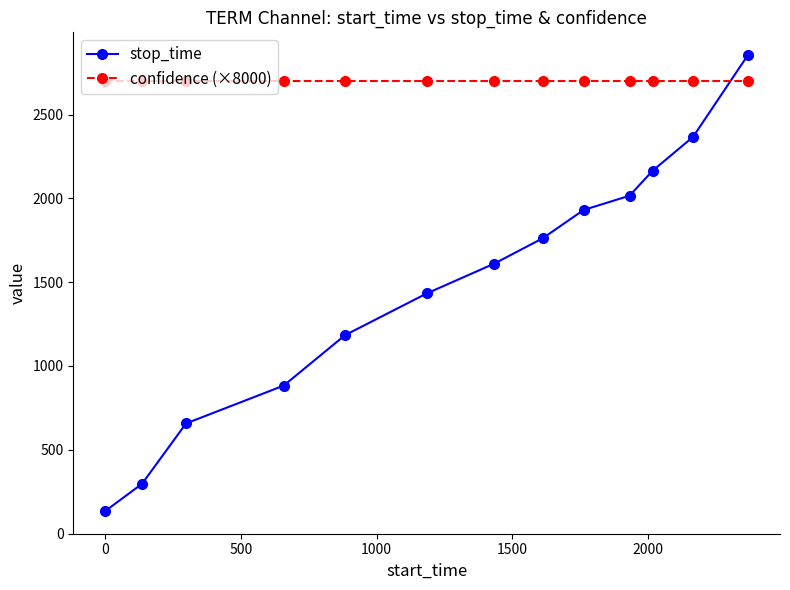

What is the difference between the second highest and minimum values in the stop_time series?

2232.0